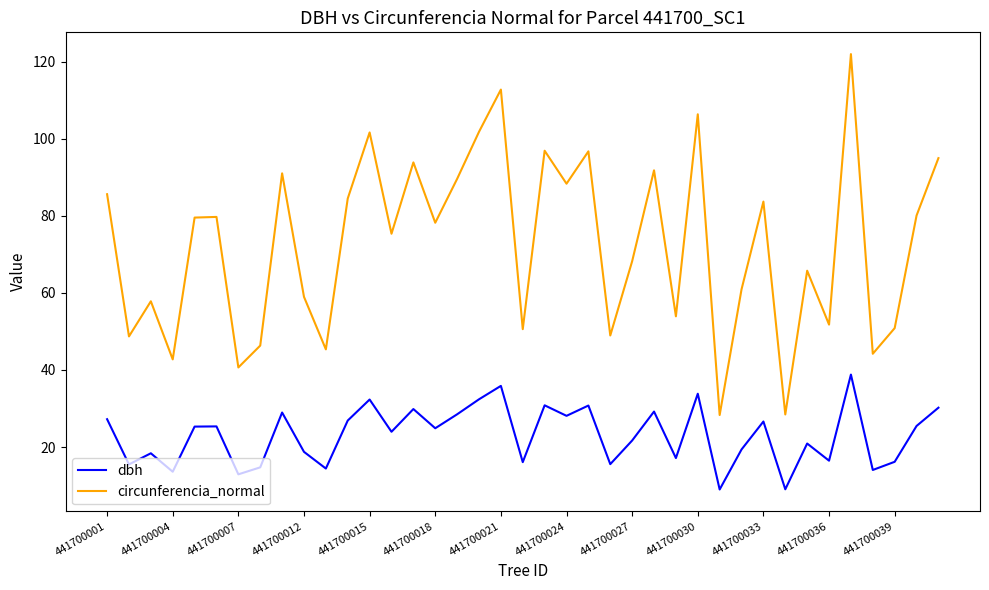

Which series has the largest total across all categories?

circunferencia_normal